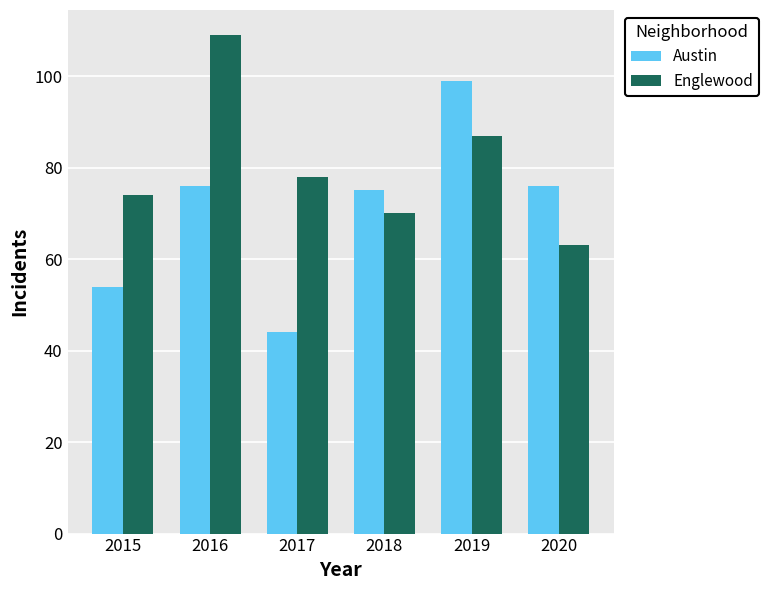

Reading left to right, transcribe all the data shown in this chart.

Austin: 2015=54	2016=76	2017=44	2018=75	2019=99	2020=76
Englewood: 2015=74	2016=109	2017=78	2018=70	2019=87	2020=63